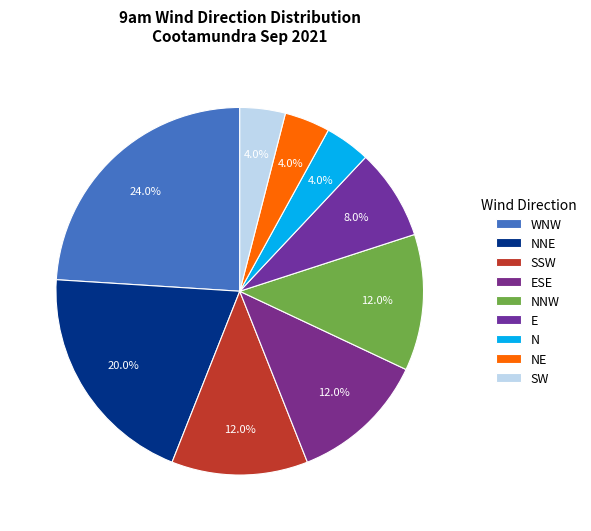

What percentage is the ESE slice, to the nearest percent?

12%